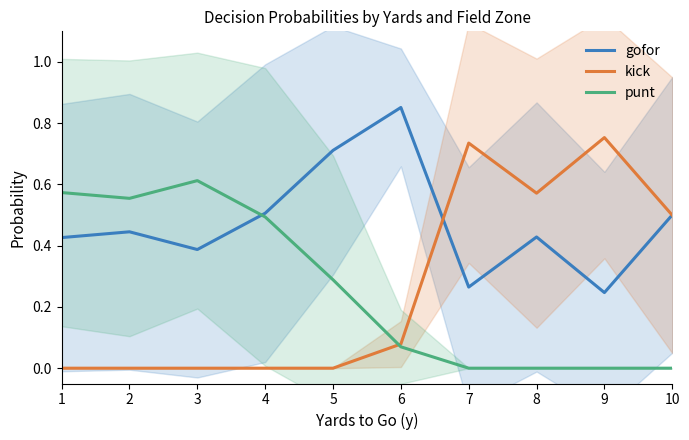

Which category has the highest value across all series?

6